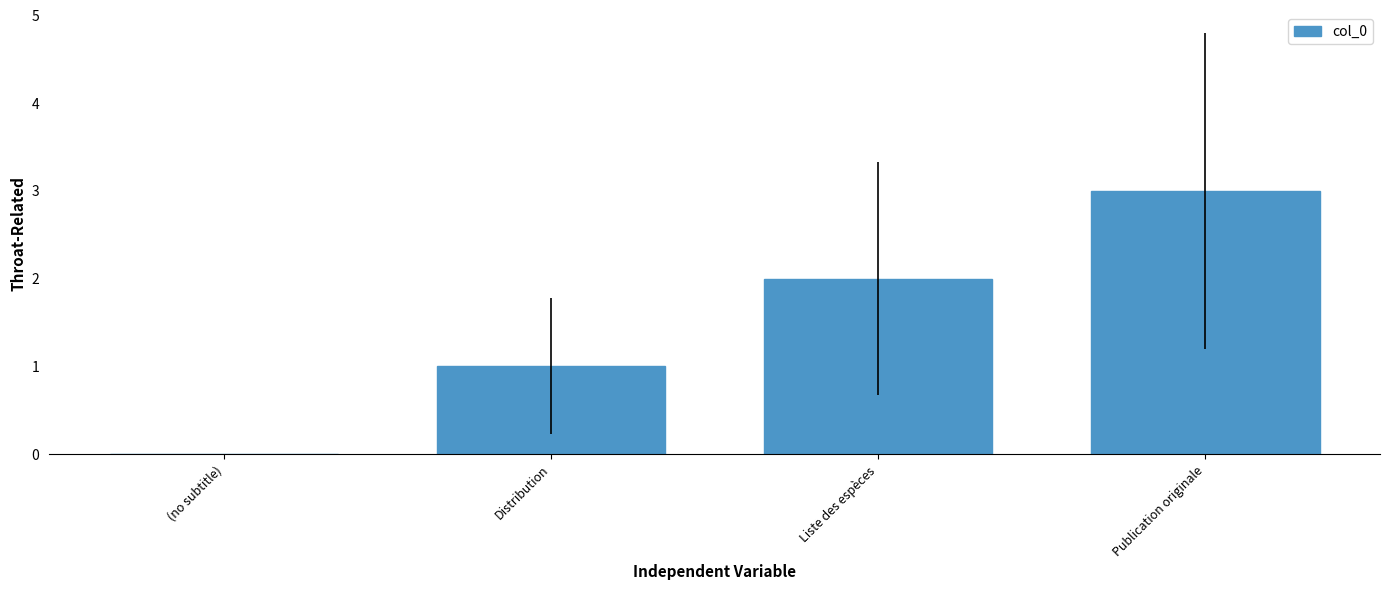

The chart shows a value of 2 at Liste des espèces. True or false?

True